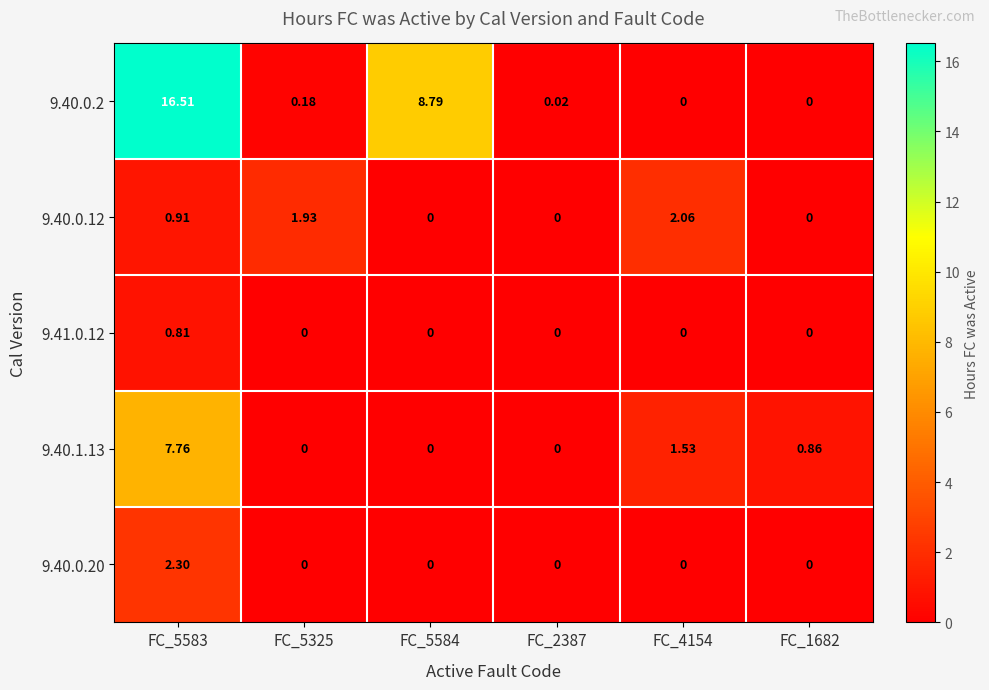

Reading right to left, what are all the values shown in this chart?

9.40.0.2: FC_1682=0.0	FC_4154=0.0	FC_2387=0.0	FC_5584=8.8	FC_5325=0.2	FC_5583=16.5
9.40.0.12: FC_1682=0.0	FC_4154=2.1	FC_2387=0.0	FC_5584=0.0	FC_5325=1.9	FC_5583=0.9
9.41.0.12: FC_1682=0.0	FC_4154=0.0	FC_2387=0.0	FC_5584=0.0	FC_5325=0.0	FC_5583=0.8
9.40.1.13: FC_1682=0.9	FC_4154=1.5	FC_2387=0.0	FC_5584=0.0	FC_5325=0.0	FC_5583=7.8
9.40.0.20: FC_1682=0.0	FC_4154=0.0	FC_2387=0.0	FC_5584=0.0	FC_5325=0.0	FC_5583=2.3